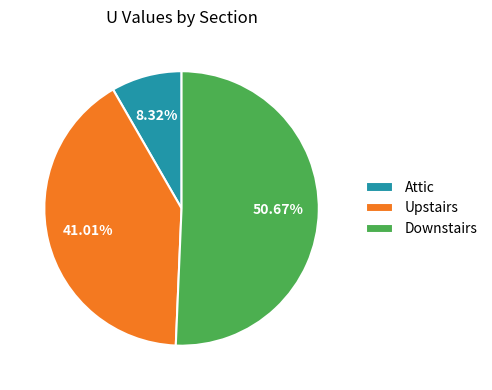

Does Downstairs represent more than half of the total?

Yes